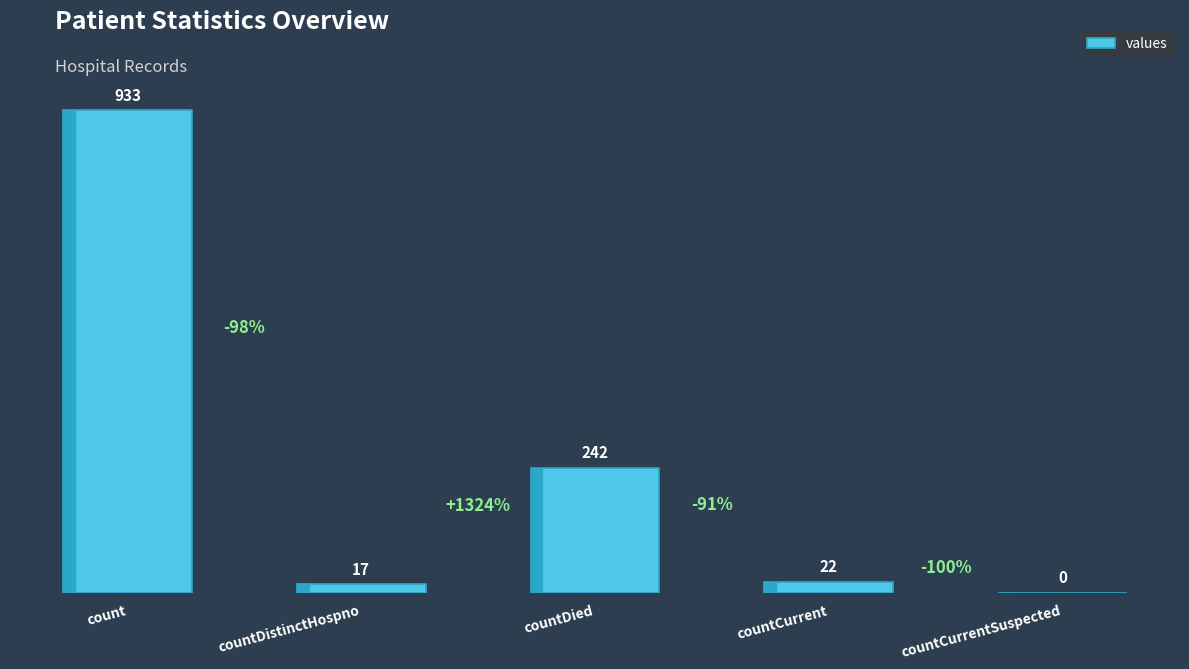

Between countDistinctHospno and countCurrent, which is larger?

countCurrent